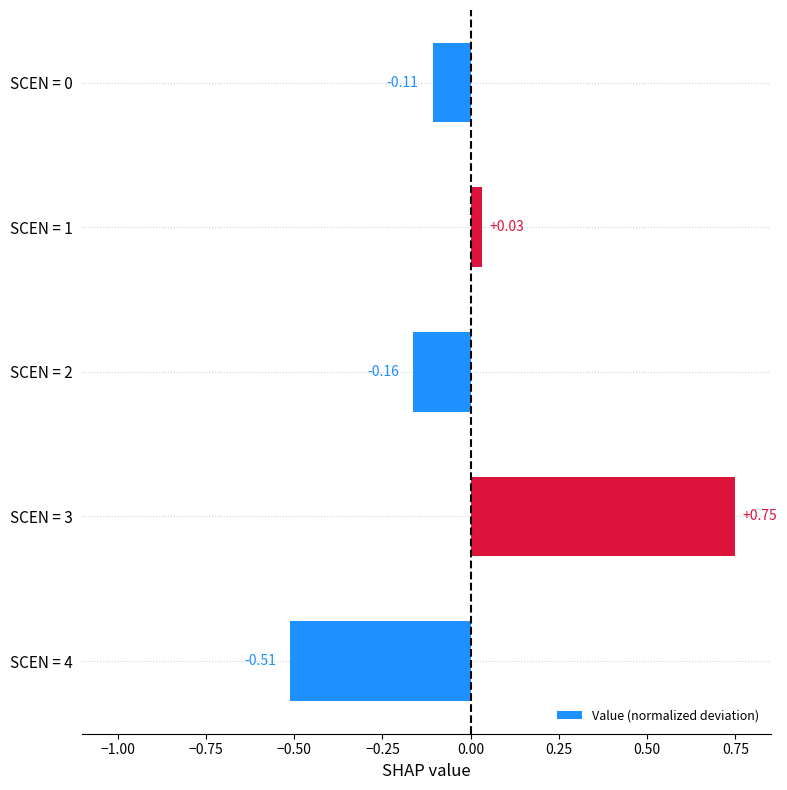

What is the difference between the second highest and minimum values?

0.5